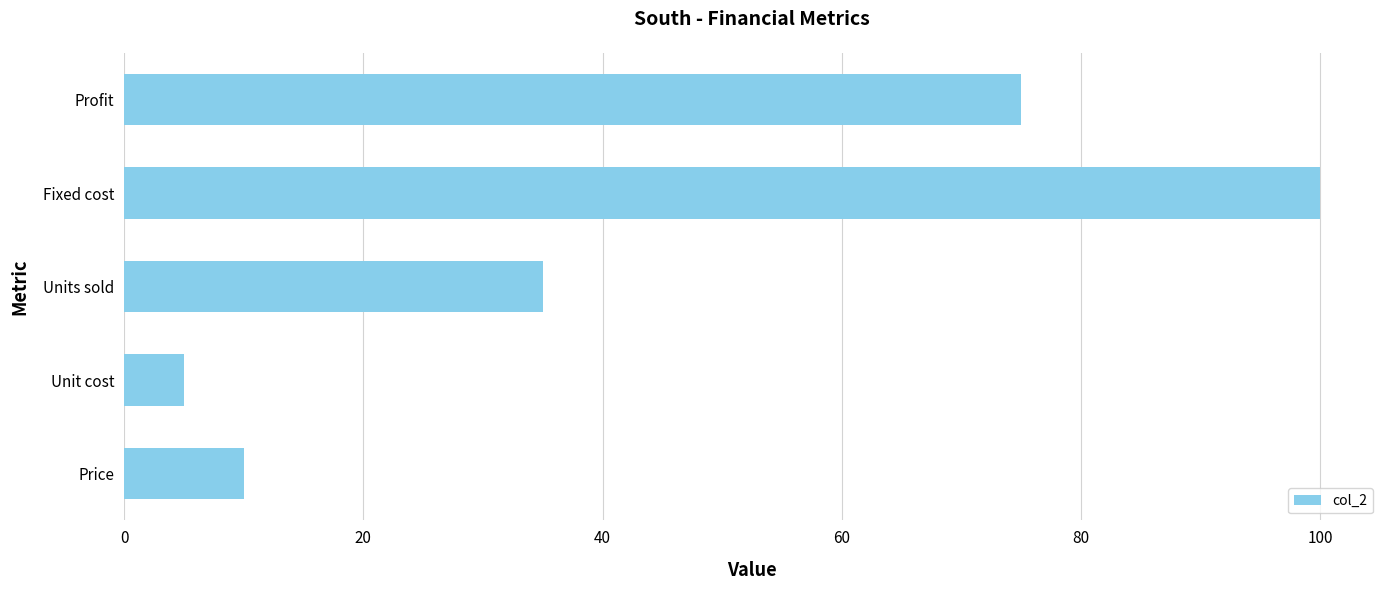

Is it true that the value at Fixed cost is 37?

False